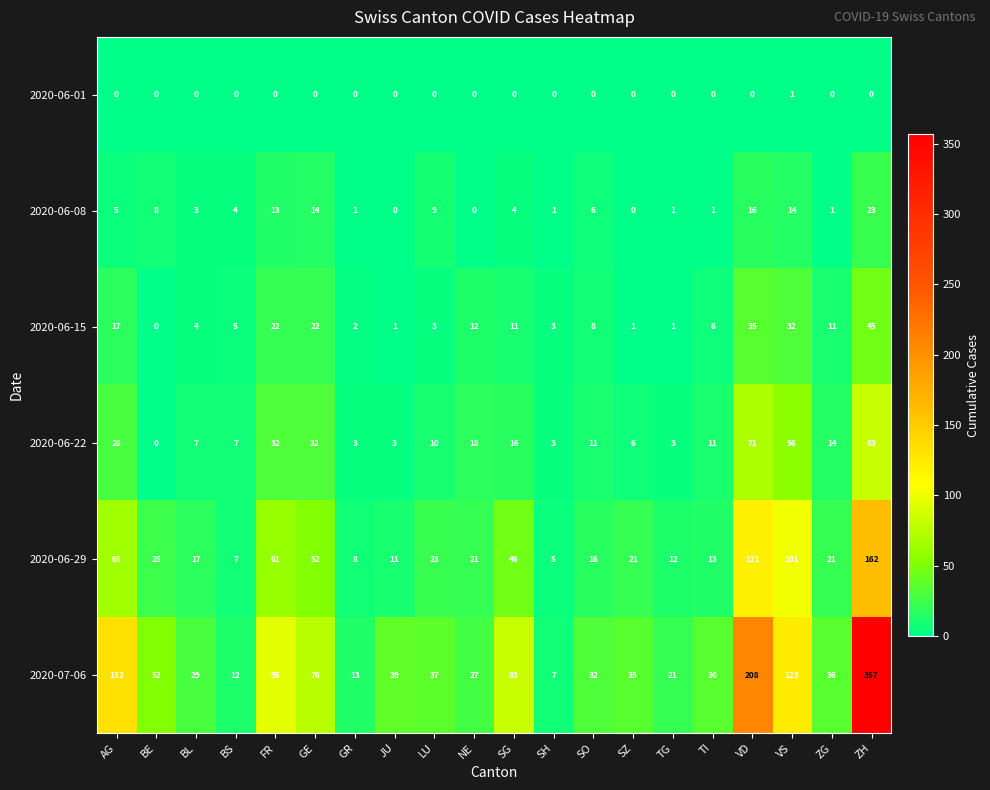

Which series has the largest total across all categories?

2020-07-06